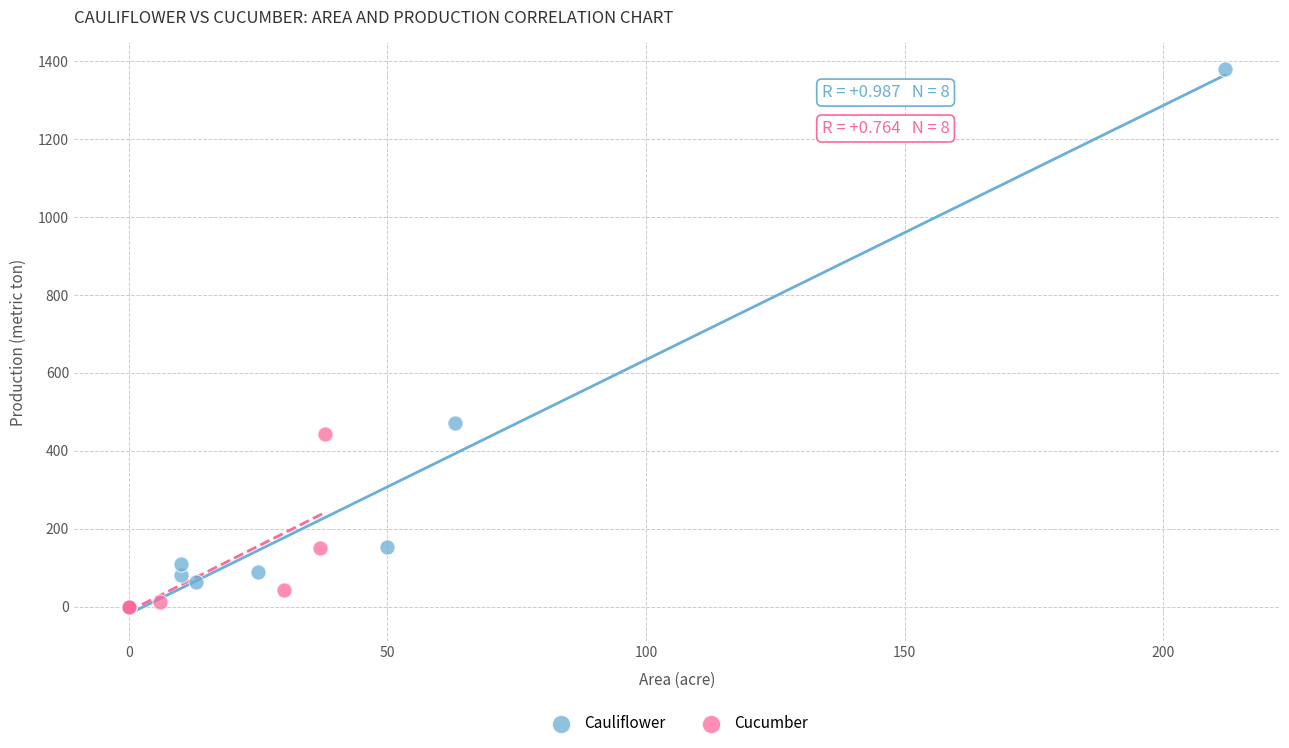

What are all the series names shown in the legend?

Cauliflower, Cucumber